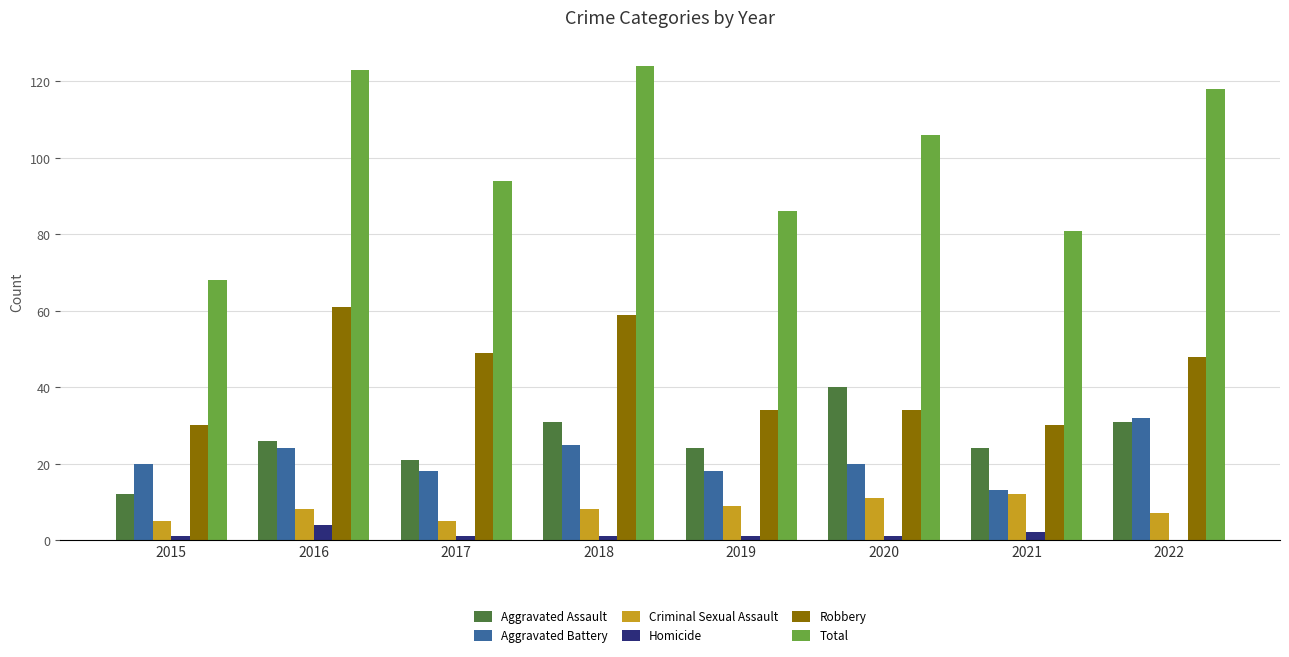

Which series has the largest total across all categories?

Total